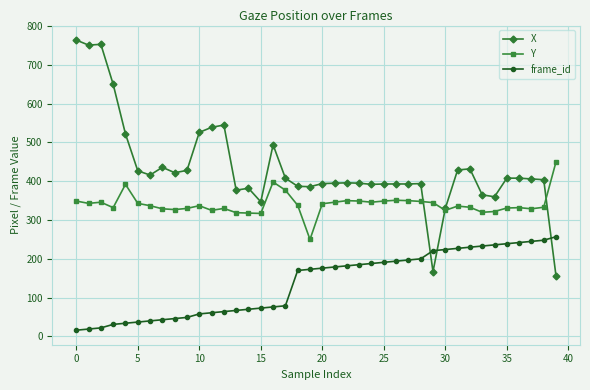

What is the sum of all X values?

17370